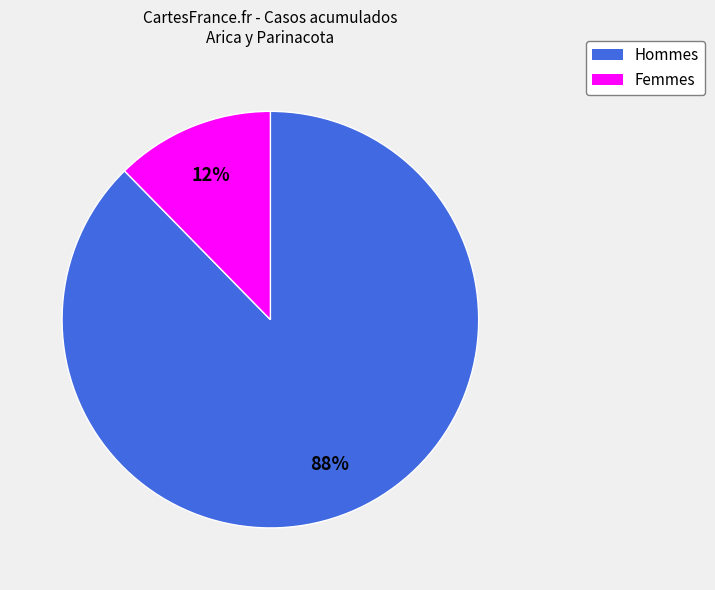

Is there any slice that represents more than half of the pie?

Yes